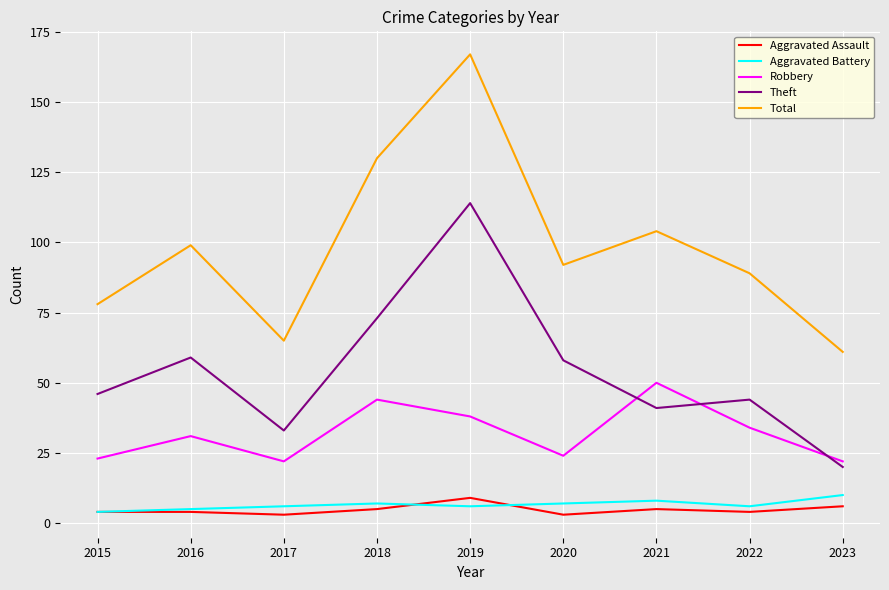

What is the average value of the Robbery series?

32